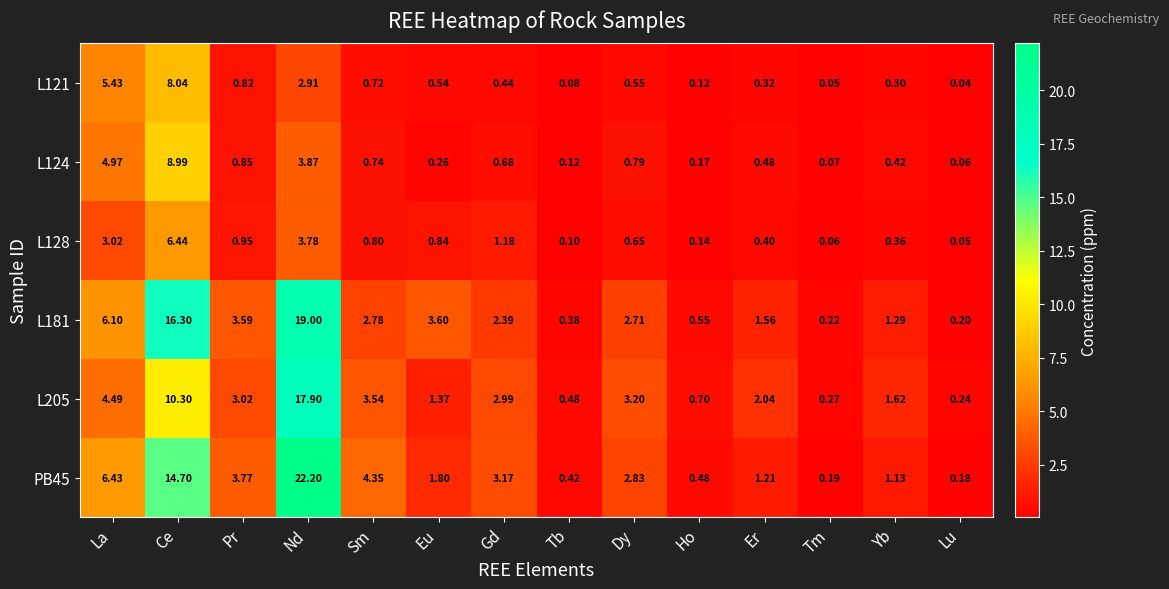

Is the value of L205 at Gd greater than the value of L121 at Yb?

Yes